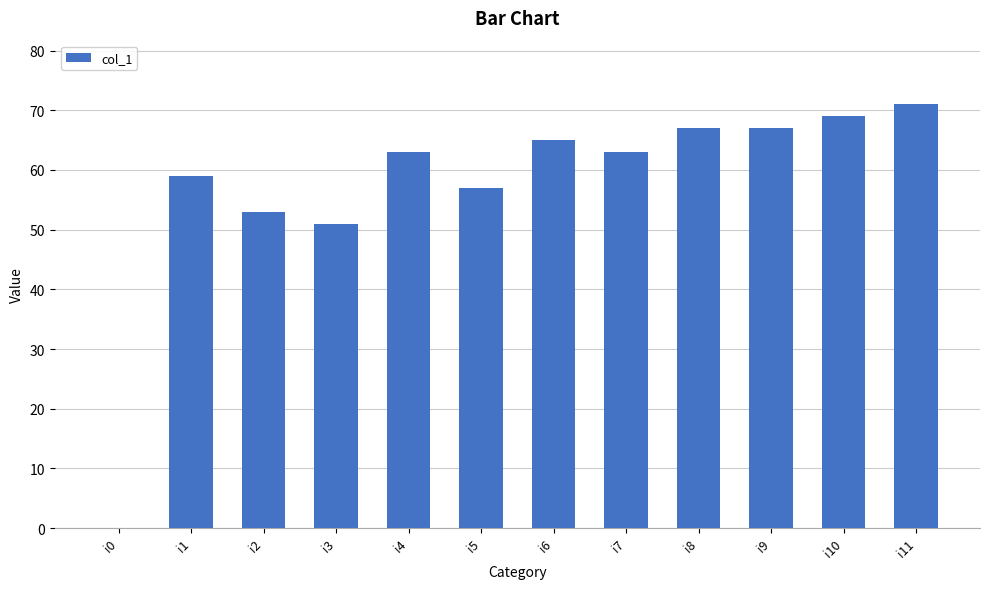

Is it true that the value at i3 is 31?

False